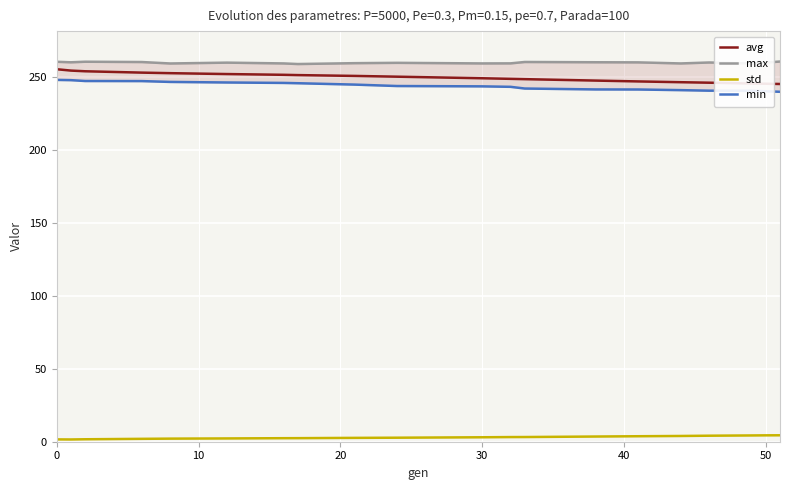

True or false: std and avg cross at least once.

False